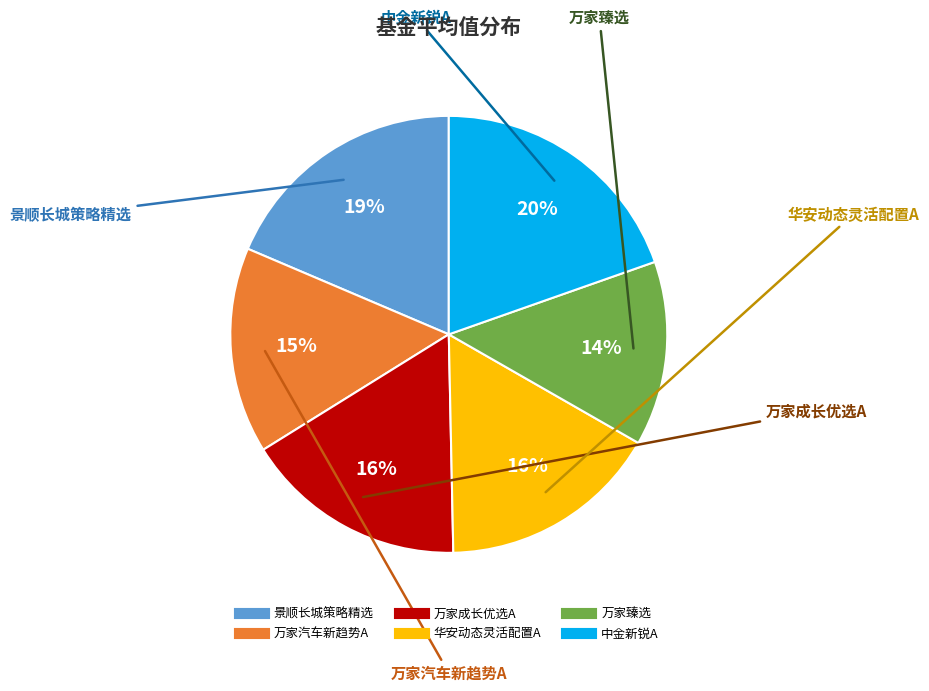

Does any single category account for the majority?

No